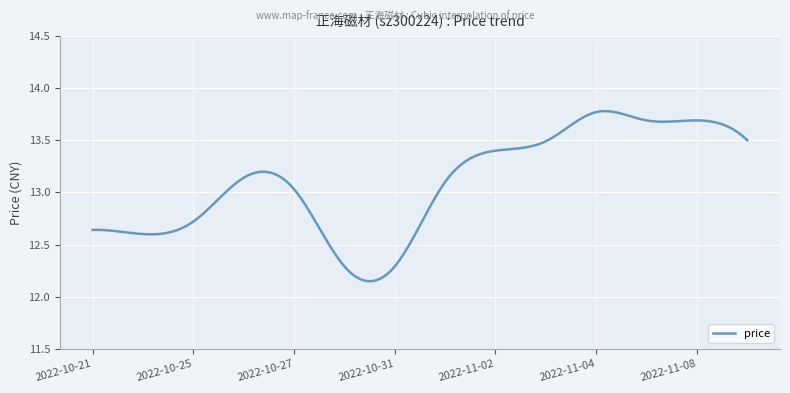

What is the difference between the maximum and minimum values?

1.6